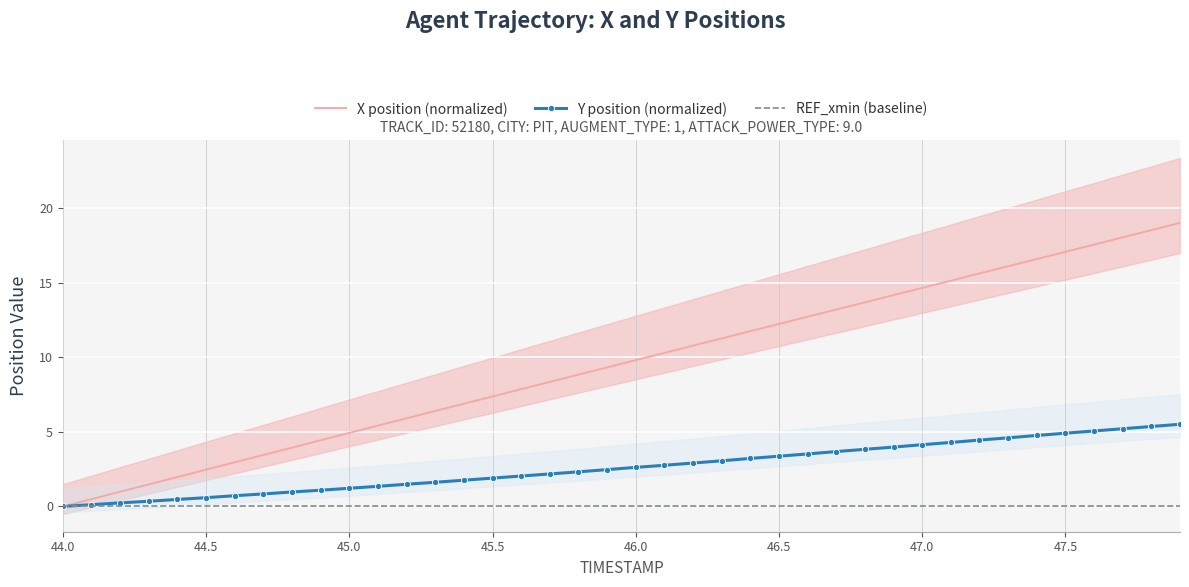

True or false: REF_xmin (baseline) has a value of 0.0 at 45.0.

True